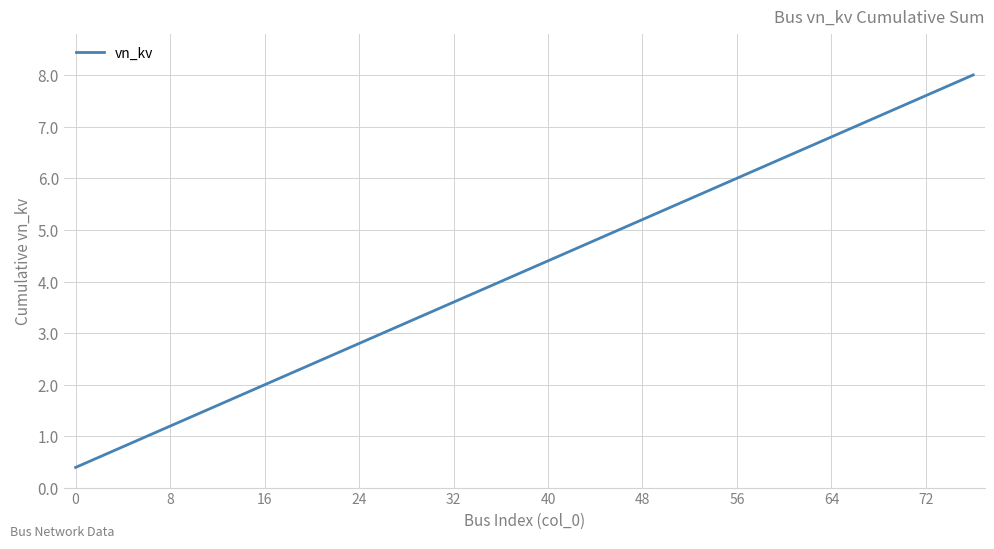

What is the difference between the maximum and second lowest values?

7.2